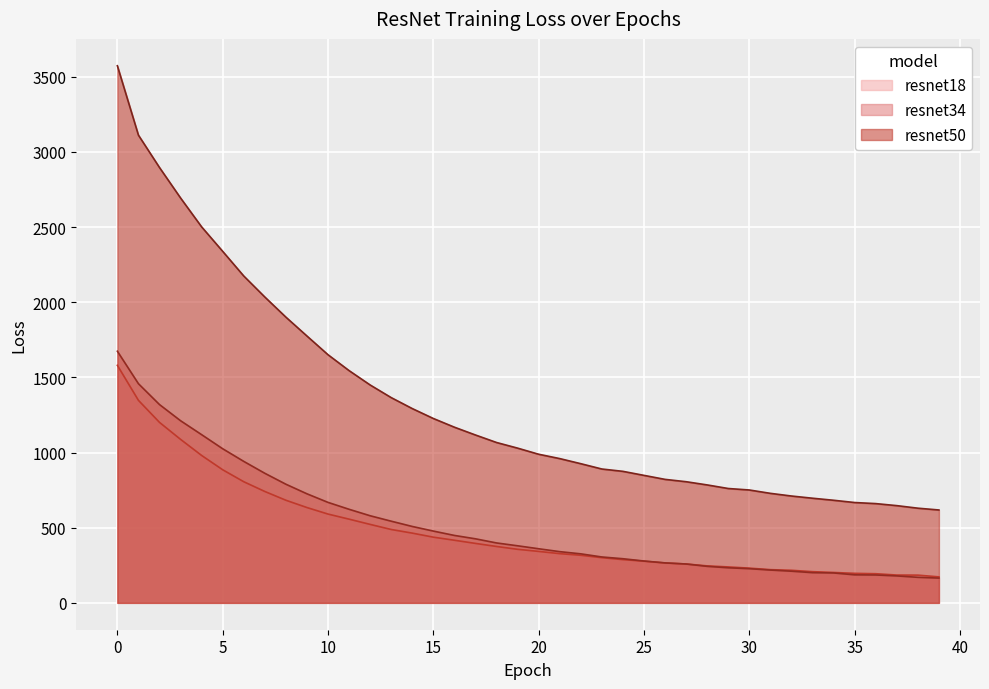

Rank the series at 35 from lowest to highest value.

resnet34, resnet18, resnet50